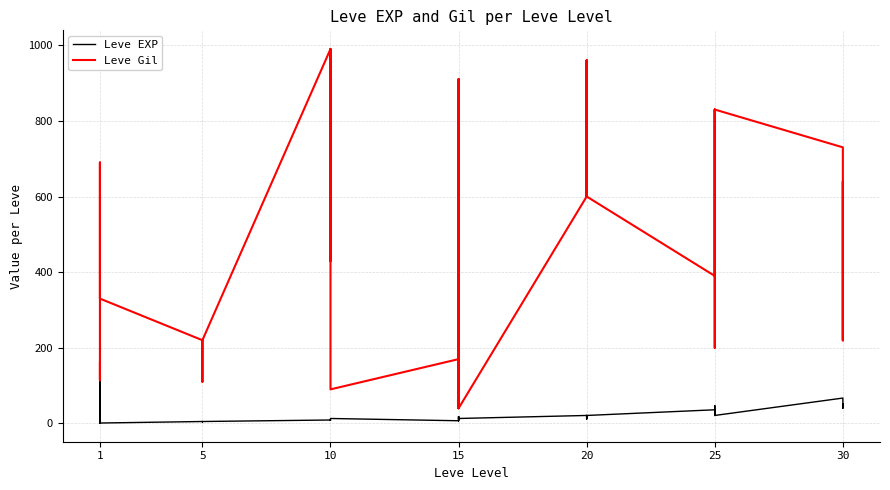

Between which two adjacent categories do Leve EXP and Leve Gil first intersect?

1 and 1